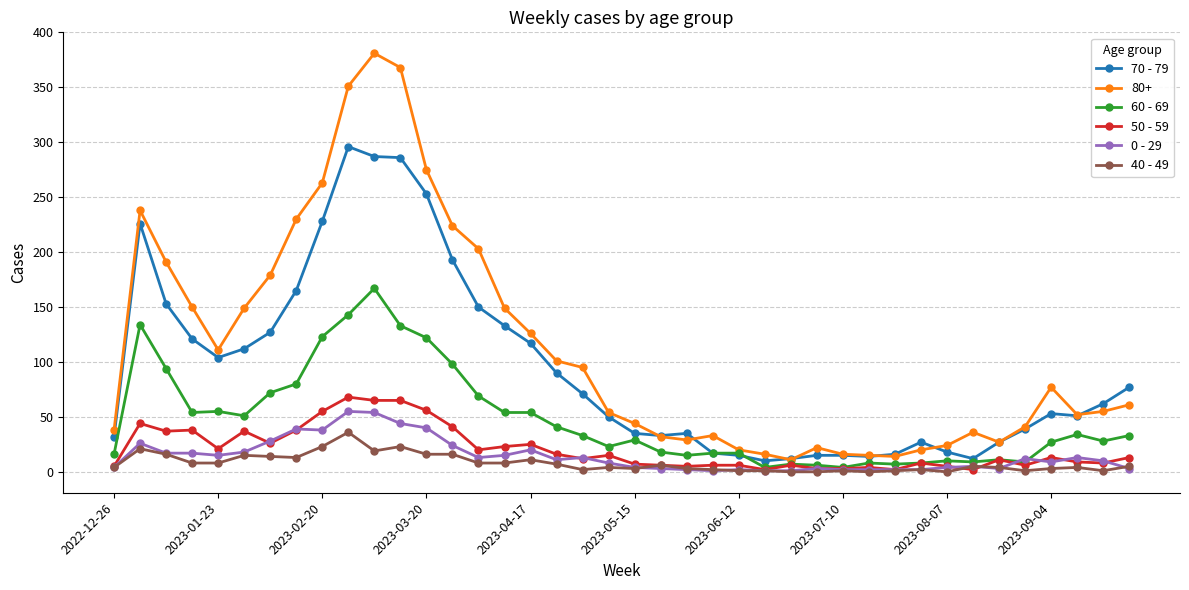

True or false: 60 - 69 has more than 2 interior local peaks.

True